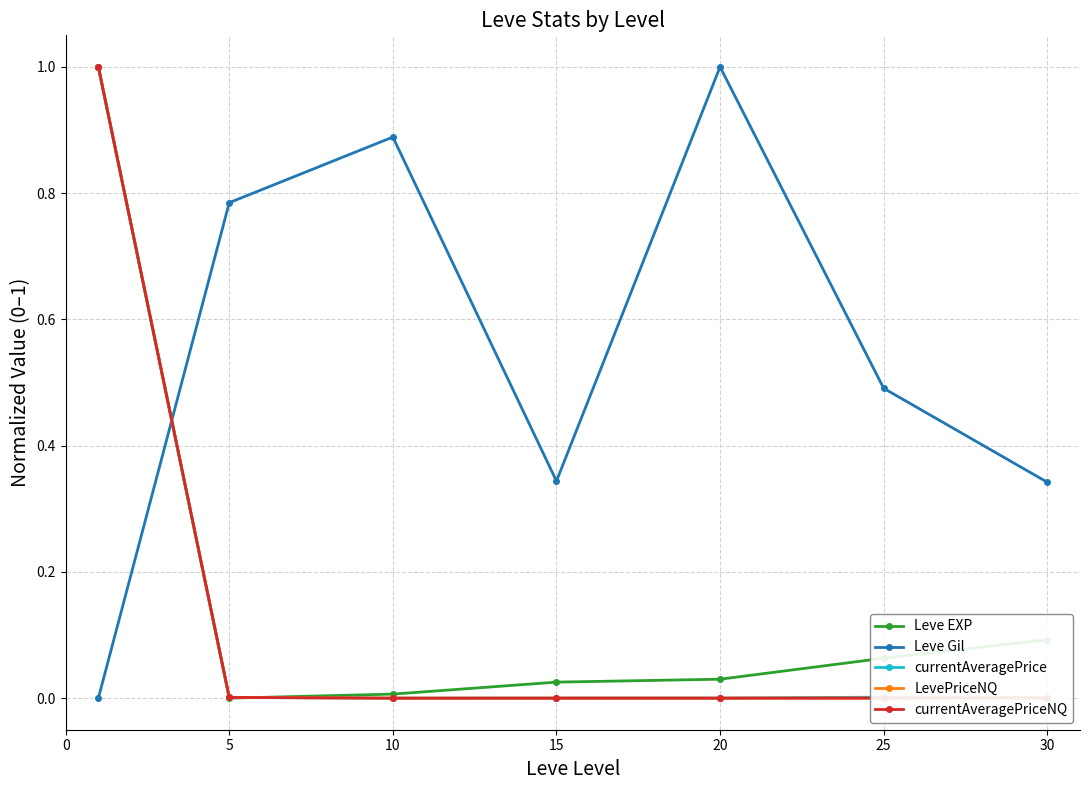

Count the Leve Gil values in the range 0 to 1.

7